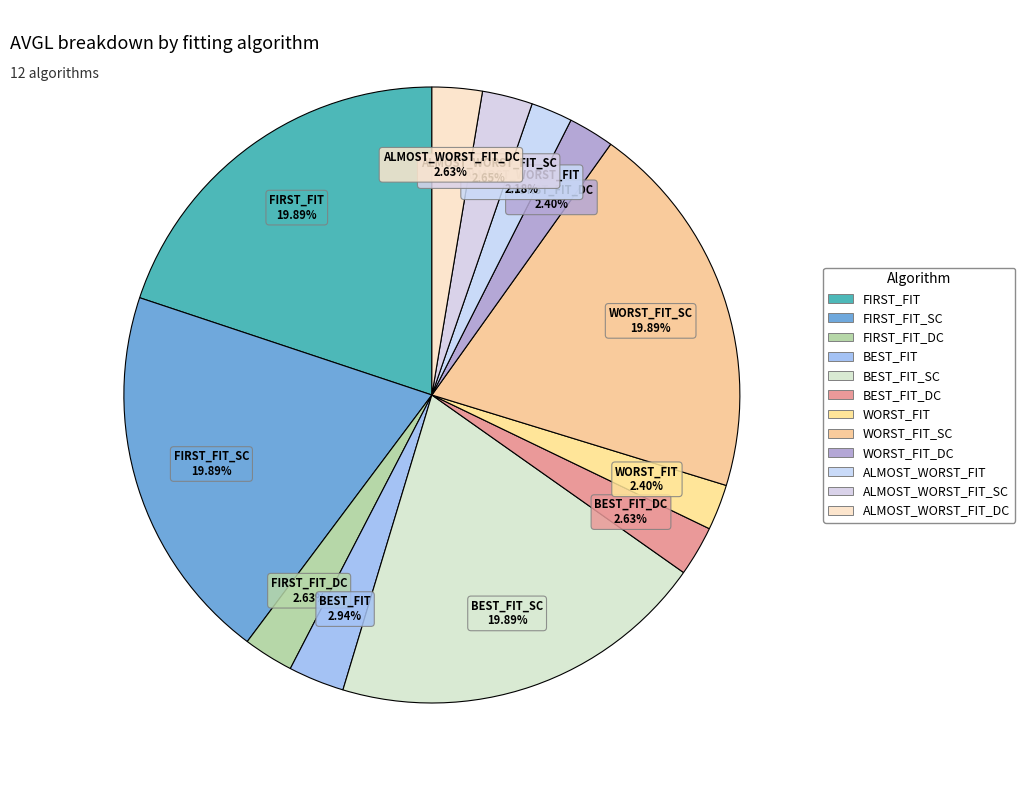

How many slices are in this pie chart?

12